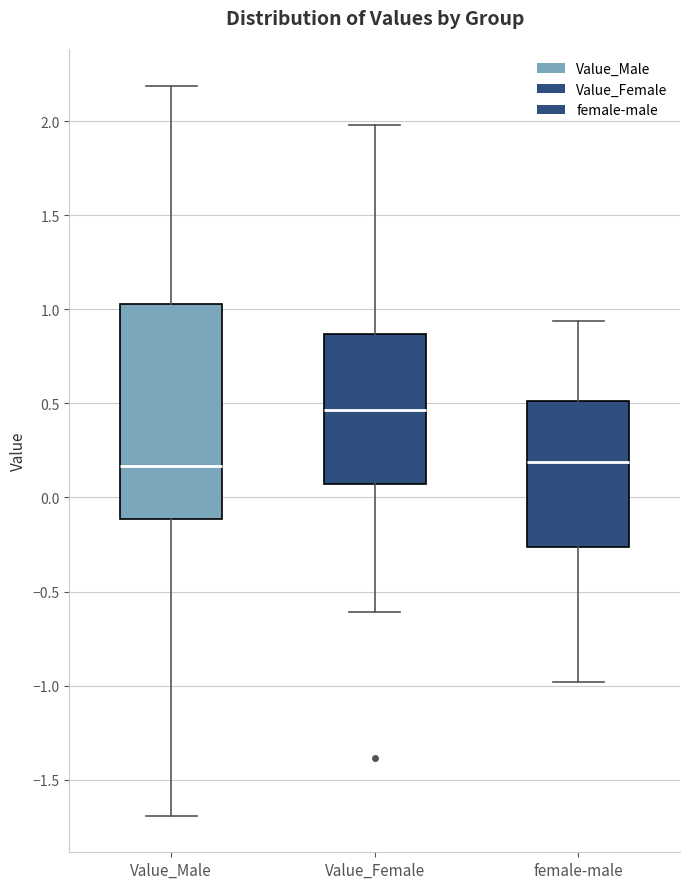

Reading left to right, read every box against the y-axis: the position of its median line, the range the box covers, and the ends of its whiskers. The values are not printed on the chart, so give them approximately, as read against the axis.

Value_Male: median 0.15, box -0.10 to 1.05, whiskers -1.70 to 2.20
Value_Female: median 0.45, box 0.05 to 0.85, whiskers -0.60 to 2.00
female-male: median 0.20, box -0.25 to 0.50, whiskers -1.00 to 0.95